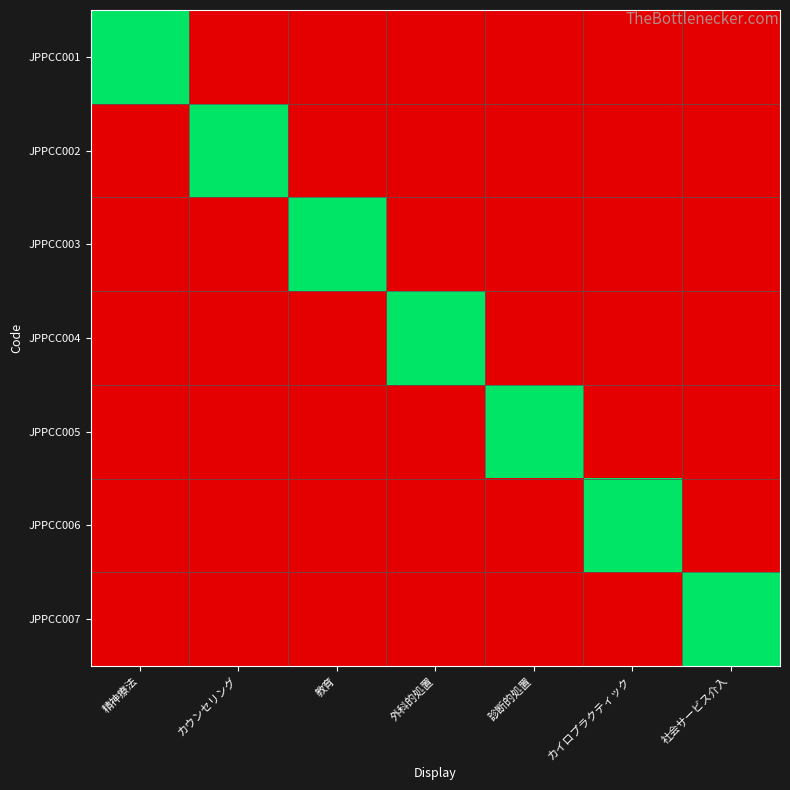

Reading left to right, what are all the values shown in this chart?

JPPCC001: 精神療法=1	カウンセリング=0	教育=0	外科的処置=0	診断的処置=0	カイロプラクティック=0	社会サービス介入=0
JPPCC002: 精神療法=0	カウンセリング=1	教育=0	外科的処置=0	診断的処置=0	カイロプラクティック=0	社会サービス介入=0
JPPCC003: 精神療法=0	カウンセリング=0	教育=1	外科的処置=0	診断的処置=0	カイロプラクティック=0	社会サービス介入=0
JPPCC004: 精神療法=0	カウンセリング=0	教育=0	外科的処置=1	診断的処置=0	カイロプラクティック=0	社会サービス介入=0
JPPCC005: 精神療法=0	カウンセリング=0	教育=0	外科的処置=0	診断的処置=1	カイロプラクティック=0	社会サービス介入=0
JPPCC006: 精神療法=0	カウンセリング=0	教育=0	外科的処置=0	診断的処置=0	カイロプラクティック=1	社会サービス介入=0
JPPCC007: 精神療法=0	カウンセリング=0	教育=0	外科的処置=0	診断的処置=0	カイロプラクティック=0	社会サービス介入=1